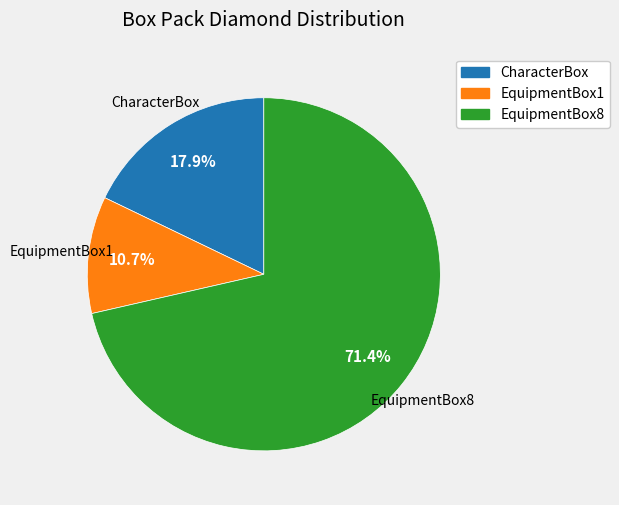

Does EquipmentBox8 account for over 50% of the chart?

Yes